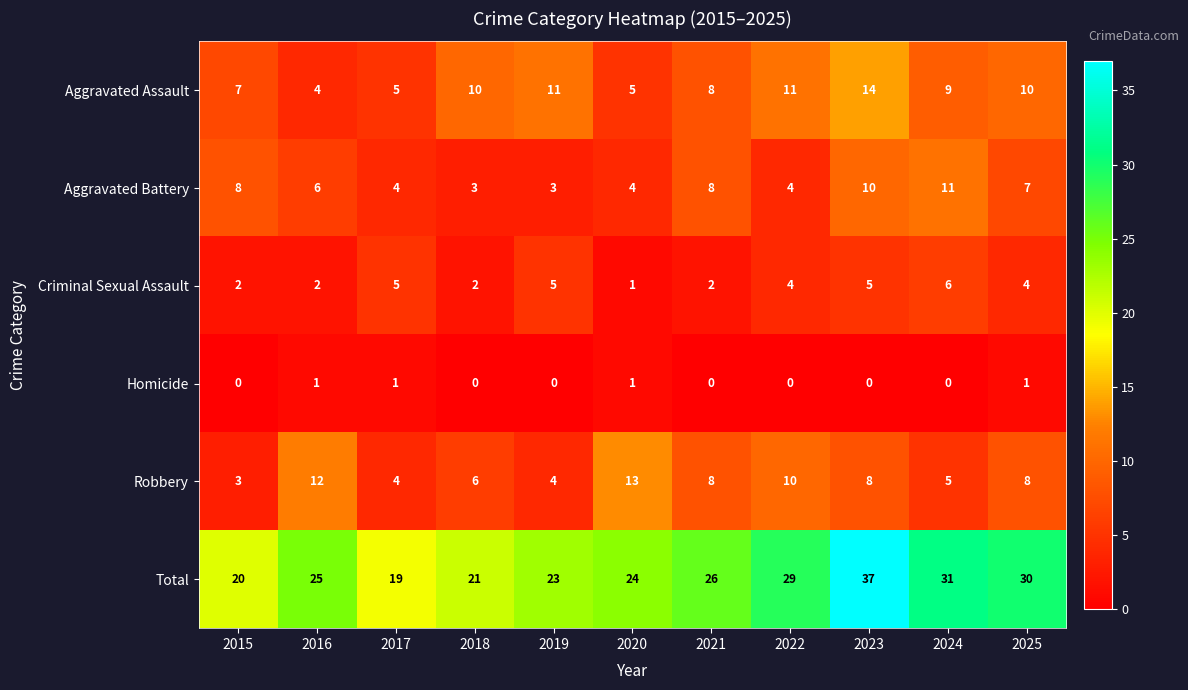

Which series has the largest total across all categories?

Total